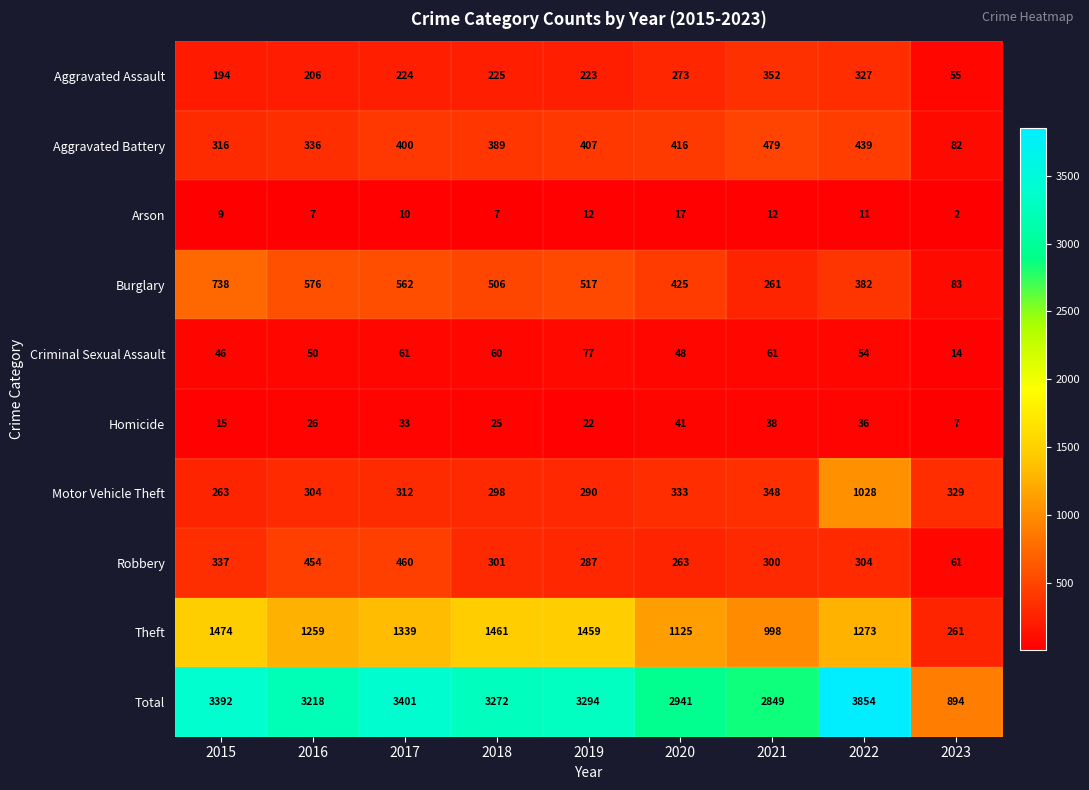

Which series has the widest spread of values?

Total